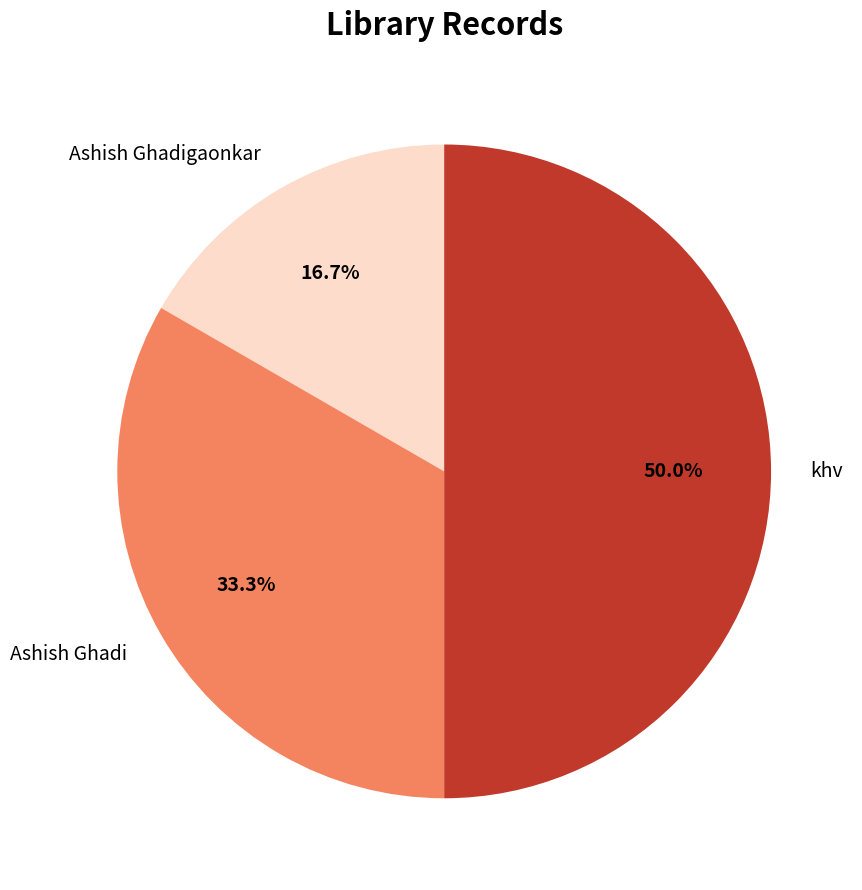

To the nearest percent, what is the average slice percentage?

33%